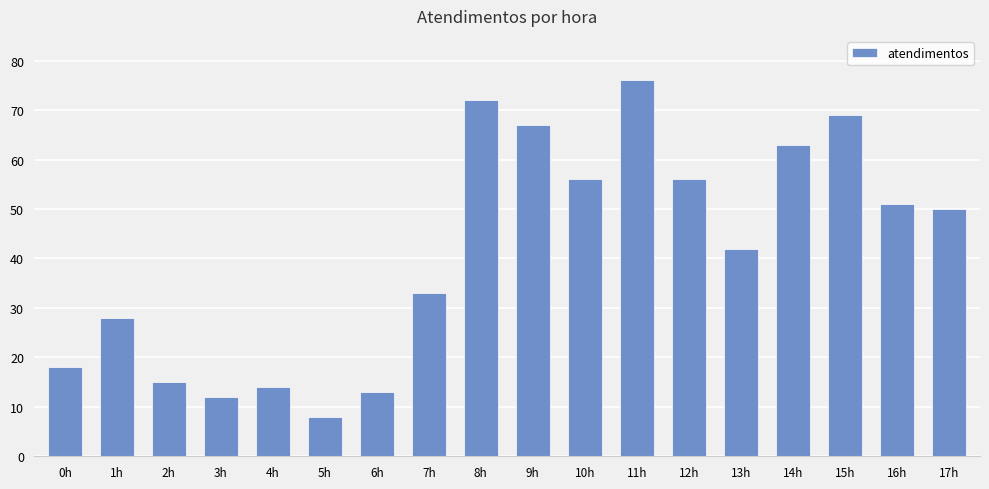

How many values are below 50?

9